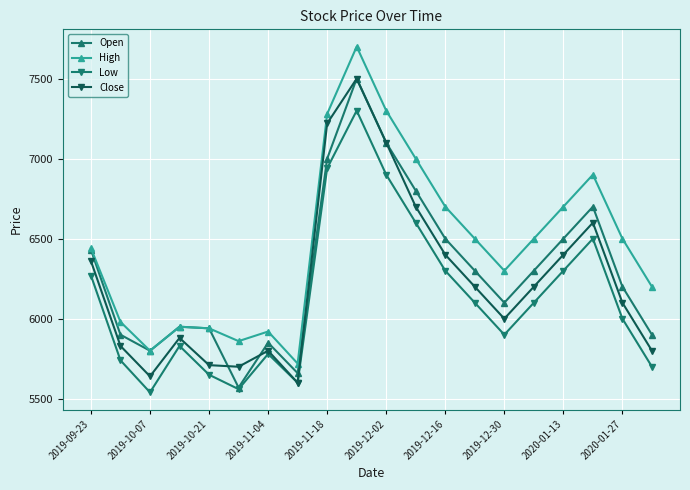

True or false: Low and High cross at least once.

False